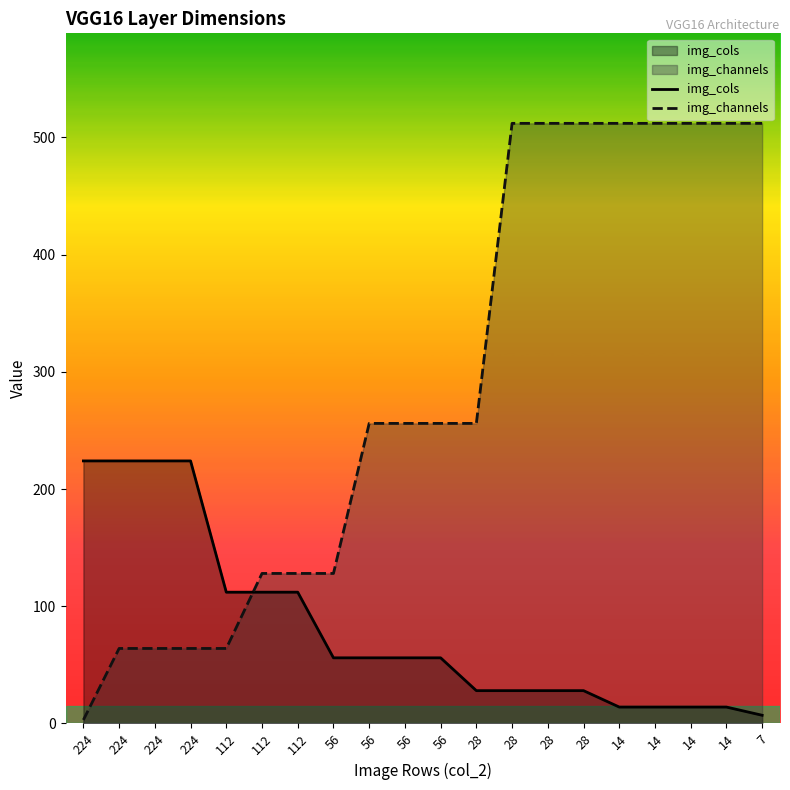

How many img_channels values are between 128 and 512?

15